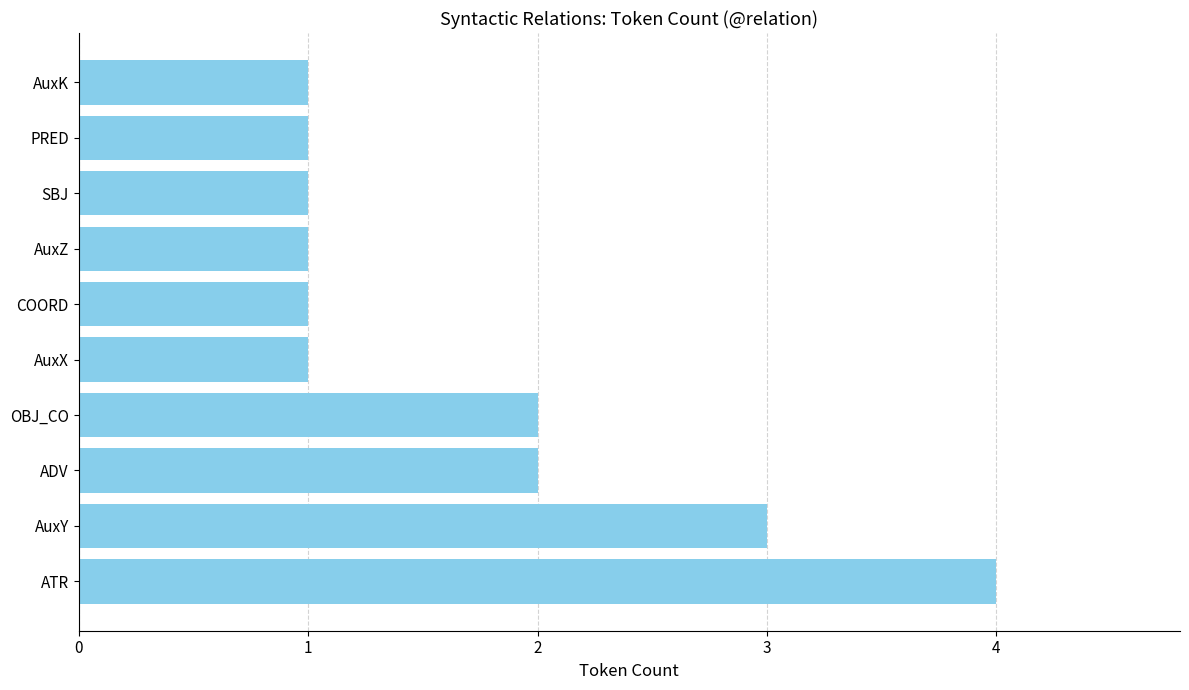

What is the ratio of the value at AuxK to the value at COORD?

1.0